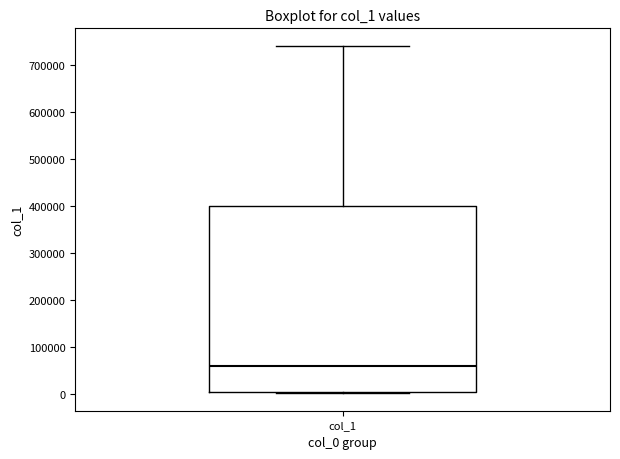

Transcribe this box plot: give where the median line is, the range the box spans, and where the two whiskers end, as read against the y-axis. The values are not printed on the chart, so give them approximately, as read against the axis.

median 60000, box 10000 to 400000, whiskers 0 to 740000